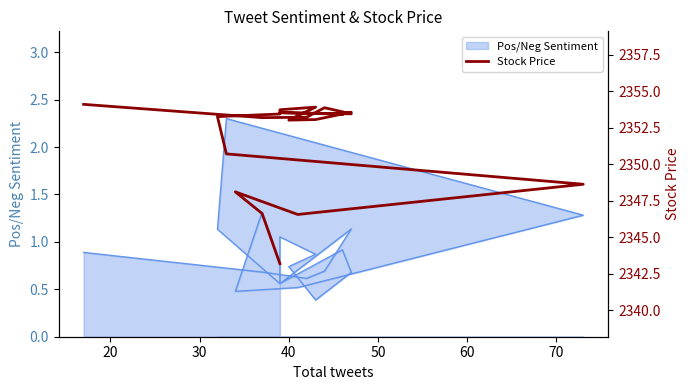

What is the minimum value shown in the chart?

2343.2